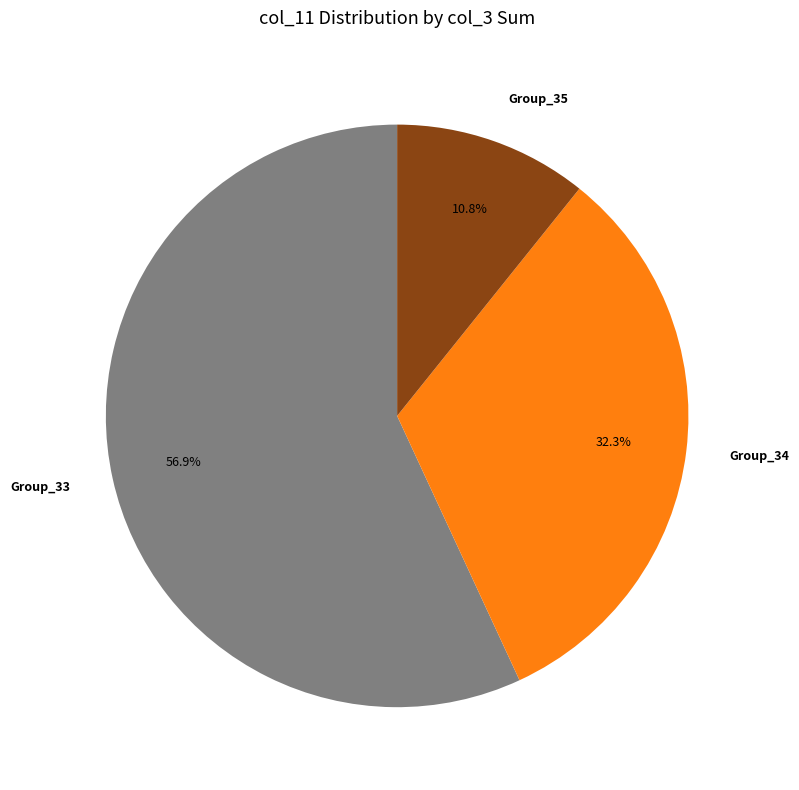

Between Group_35 and Group_33, which is larger?

Group_33